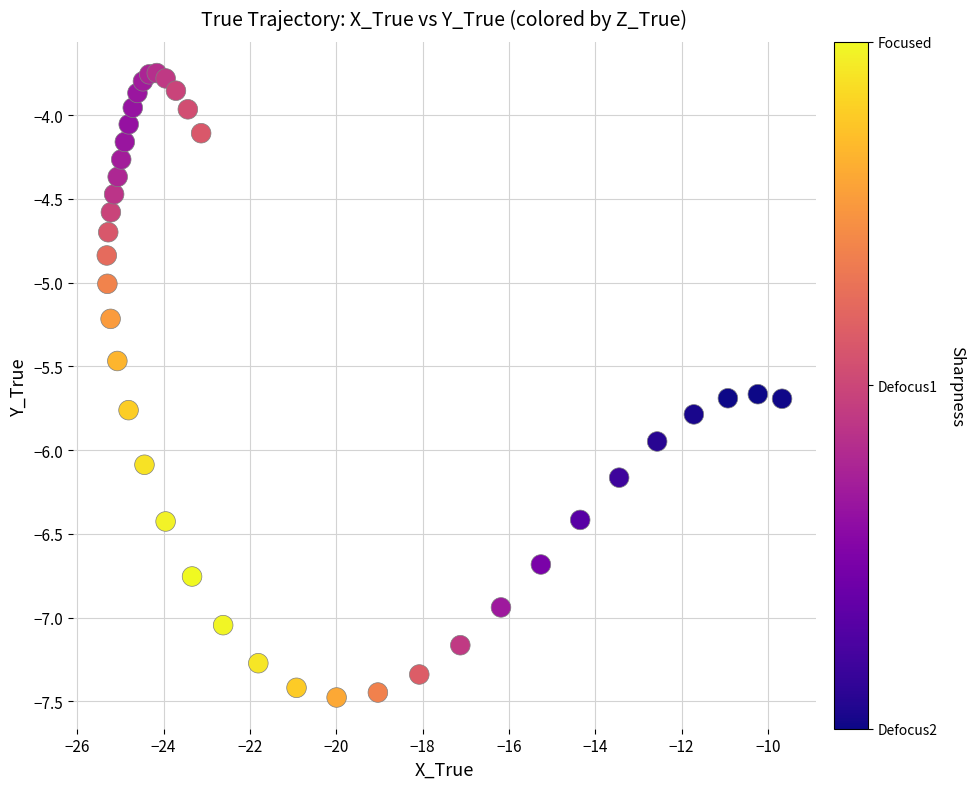

What is the range of X values (max minus min)?

15.6